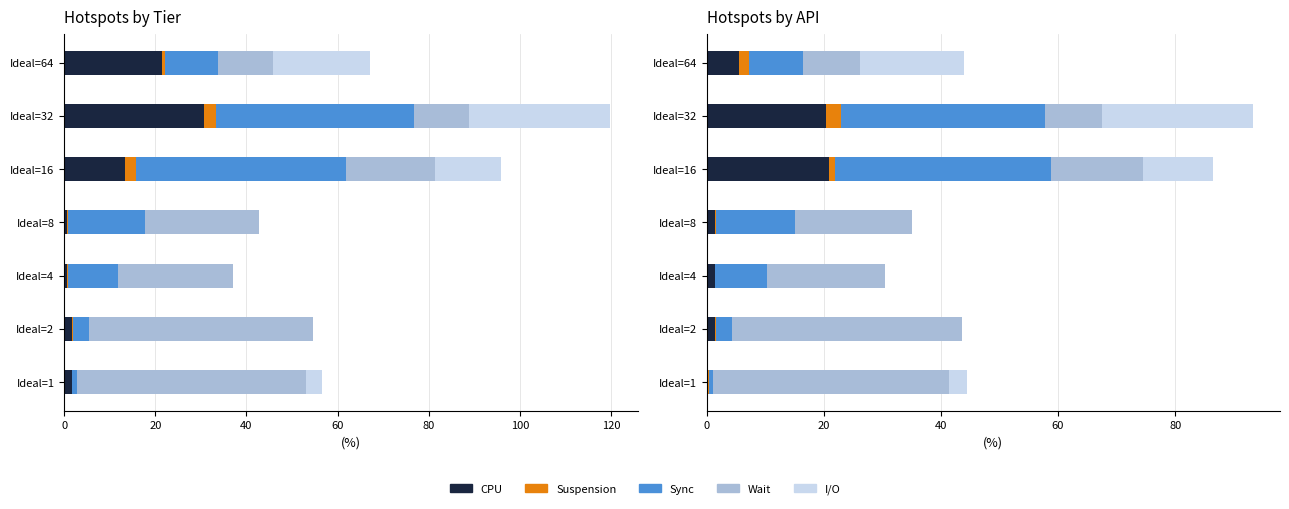

Reading right to left, transcribe all the data shown in this chart.

CPU: 5.5	20.5	20.9	1.5	1.4	1.4	0.2
Suspension: 1.7	2.5	1.1	0.0	0.0	0.1	0.1
Sync: 9.2	34.8	36.8	13.6	8.8	2.8	0.8
Wait: 9.8	9.8	15.7	19.9	20.2	39.3	40.2
I/O: 17.8	25.8	12.0	0.0	0.0	0.0	3.0